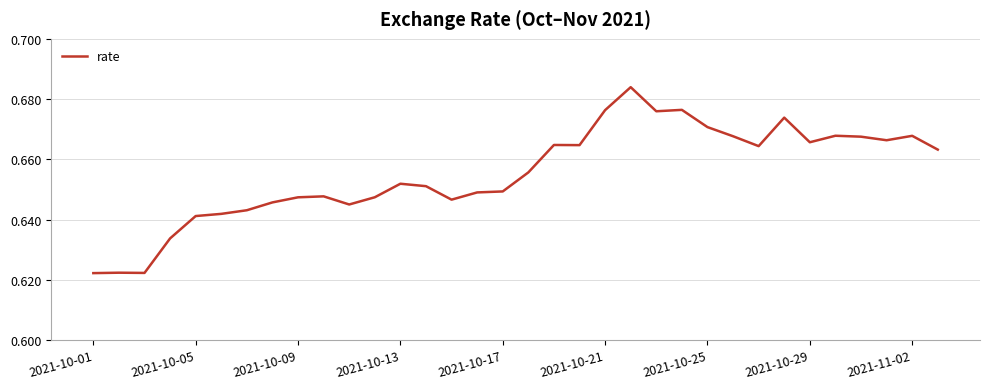

Is it true that the value at 2021-10-29 is 0.3?

False